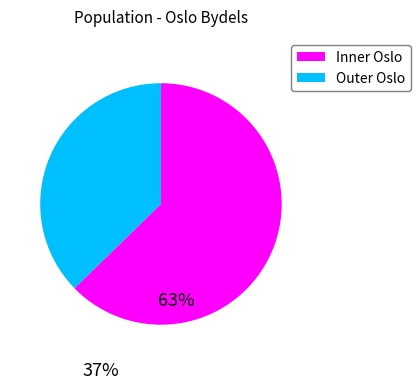

Is there any slice that represents more than half of the pie?

Yes